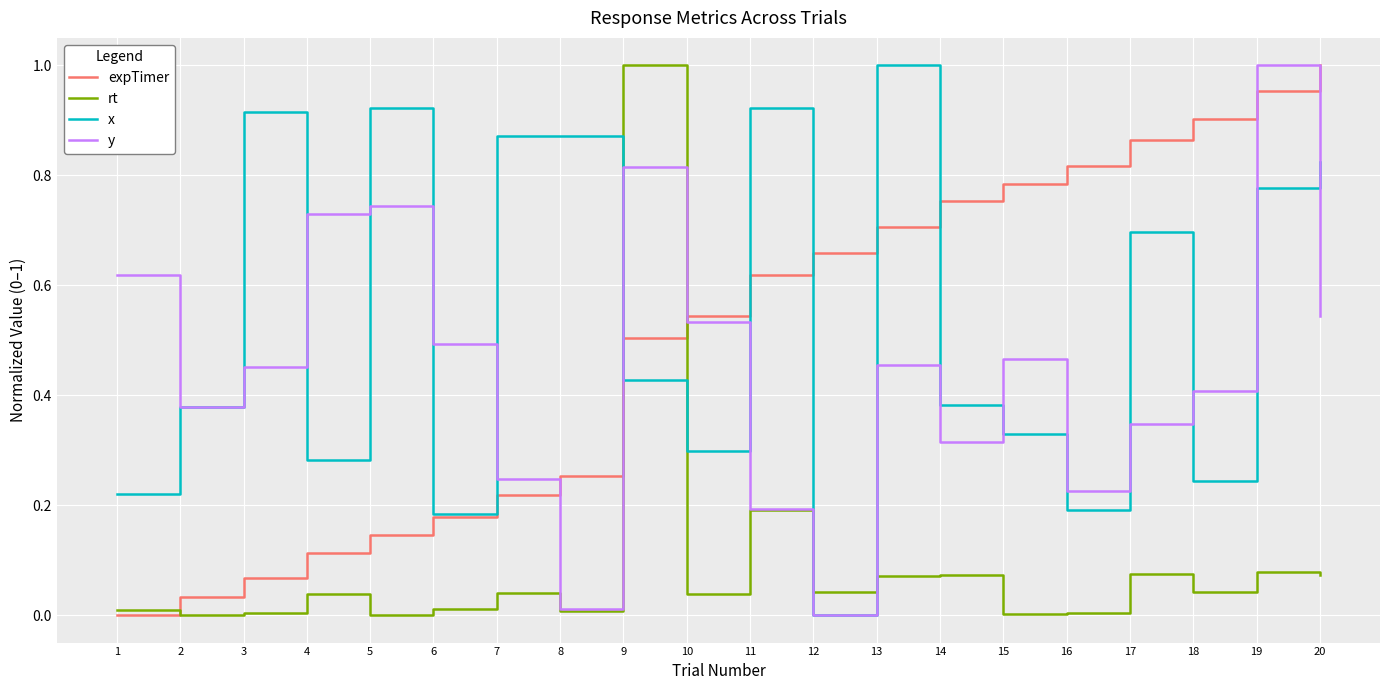

Which series has the largest total across all categories?

x